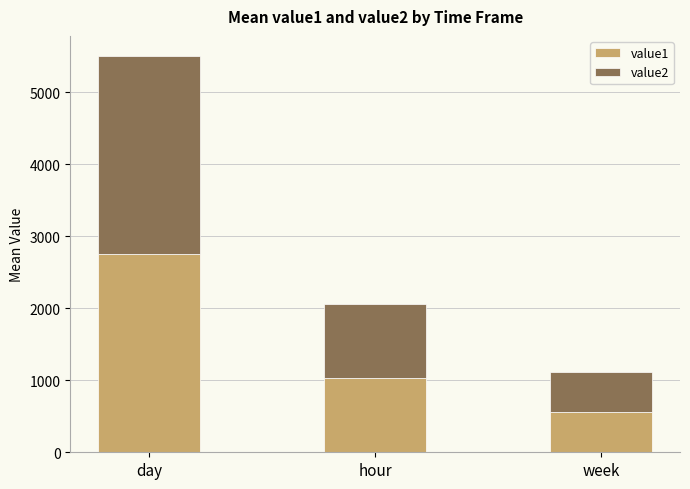

Reading left to right, list the values for the value1 series.

2751.1	1027.6	557.7